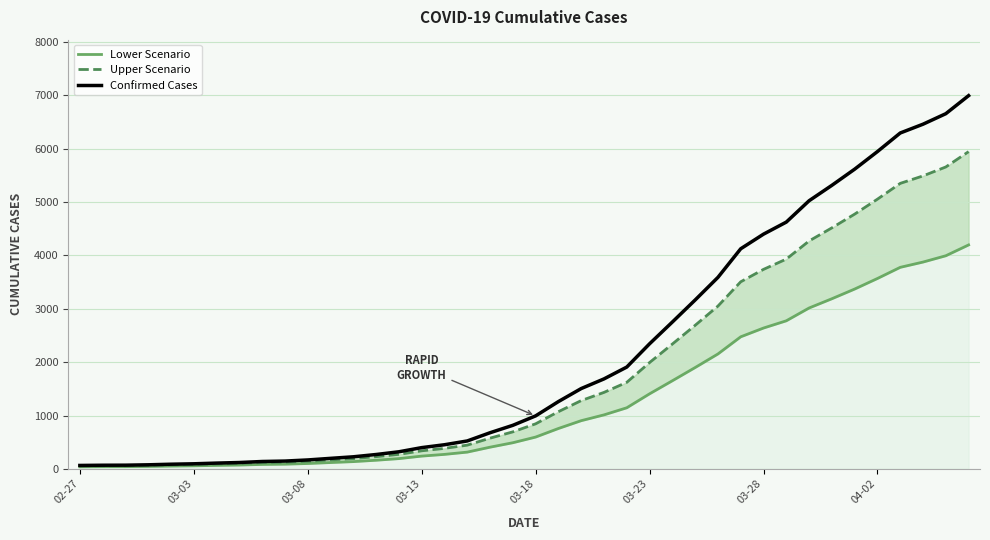

The Confirmed Cases series shows 4625.0 at 31. True or false?

True